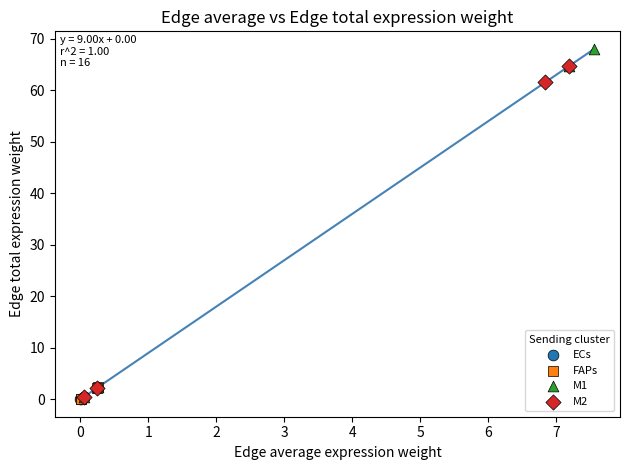

Which series contains the highest Y value?

M1